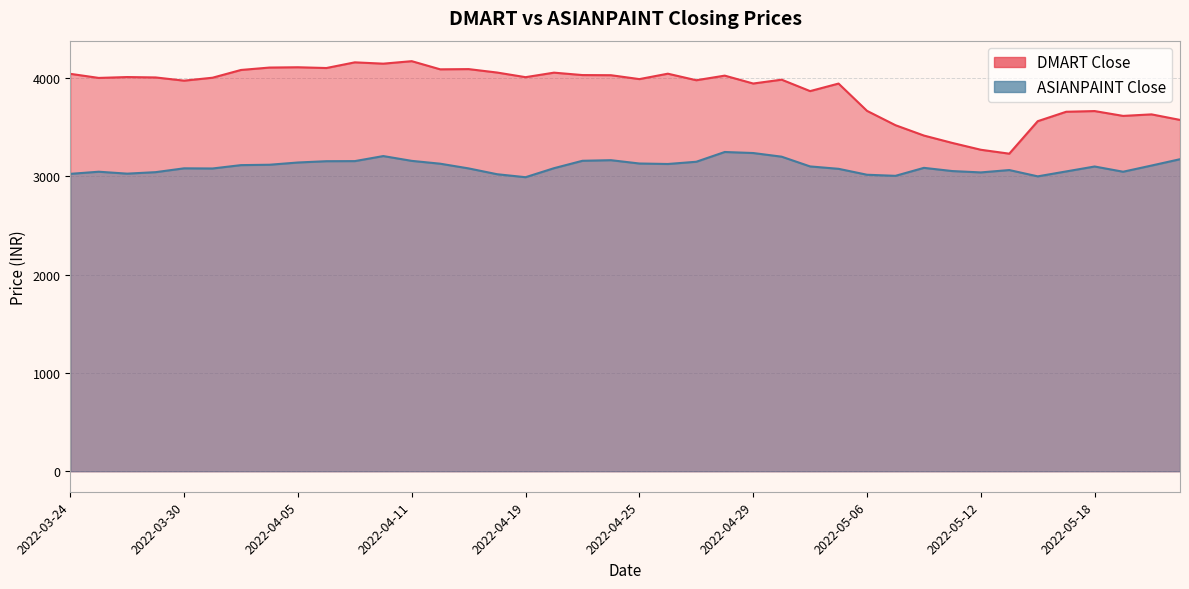

Reading left to right, extract all data points from this chart.

DMART Close: 2022-03-24=4042.9	2022-03-25=4001.3	2022-03-28=4010.1	2022-03-29=4006.1	2022-03-30=3973.4	2022-03-31=4003.4	2022-04-01=4082.2	2022-04-04=4106.6	2022-04-05=4109.7	2022-04-06=4101.9	2022-04-07=4159.7	2022-04-08=4146.2	2022-04-11=4171.6	2022-04-12=4088.7	2022-04-13=4090.9	2022-04-18=4056.0	2022-04-19=4008.9	2022-04-20=4054.8	2022-04-21=4030.2	2022-04-22=4028.9	2022-04-25=3989.2	2022-04-26=4044.2	2022-04-27=3977.7	2022-04-28=4024.6	2022-04-29=3944.2	2022-05-02=3983.4	2022-05-04=3867.1	2022-05-05=3943.8	2022-05-06=3666.2	2022-05-09=3520.3	2022-05-10=3414.9	2022-05-11=3339.7	2022-05-12=3270.4	2022-05-13=3230.6	2022-05-16=3561.1	2022-05-17=3657.0	2022-05-18=3664.1	2022-05-19=3614.9	2022-05-20=3630.4	2022-05-23=3574.1
ASIANPAINT Close: 2022-03-24=3025.4	2022-03-25=3046.9	2022-03-28=3027.4	2022-03-29=3042.6	2022-03-30=3081.6	2022-03-31=3079.9	2022-04-01=3114.1	2022-04-04=3118.0	2022-04-05=3140.8	2022-04-06=3154.0	2022-04-07=3155.0	2022-04-08=3206.2	2022-04-11=3157.4	2022-04-12=3128.6	2022-04-13=3080.6	2022-04-18=3021.6	2022-04-19=2991.2	2022-04-20=3083.0	2022-04-21=3158.2	2022-04-22=3164.4	2022-04-25=3130.6	2022-04-26=3125.6	2022-04-27=3148.4	2022-04-28=3247.7	2022-04-29=3237.2	2022-05-02=3200.0	2022-05-04=3100.9	2022-05-05=3076.6	2022-05-06=3016.2	2022-05-09=3005.2	2022-05-10=3086.4	2022-05-11=3053.6	2022-05-12=3039.9	2022-05-13=3064.0	2022-05-16=2999.9	2022-05-17=3050.0	2022-05-18=3100.1	2022-05-19=3046.9	2022-05-20=3109.9	2022-05-23=3174.2